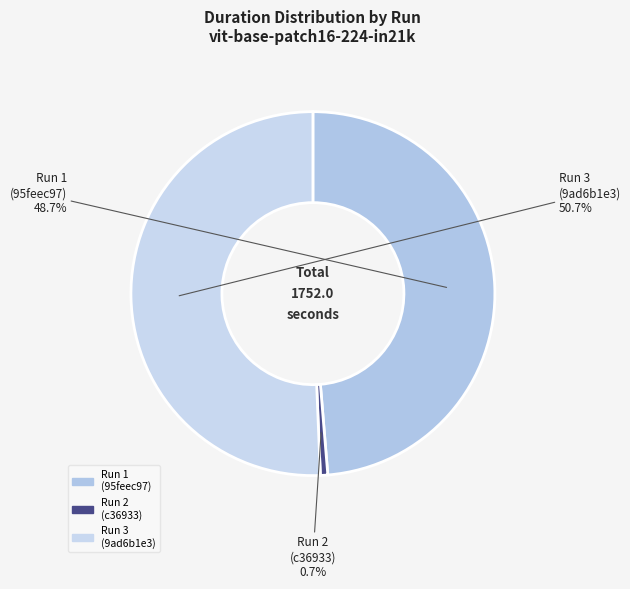

Is there any slice that represents more than half of the pie?

Yes